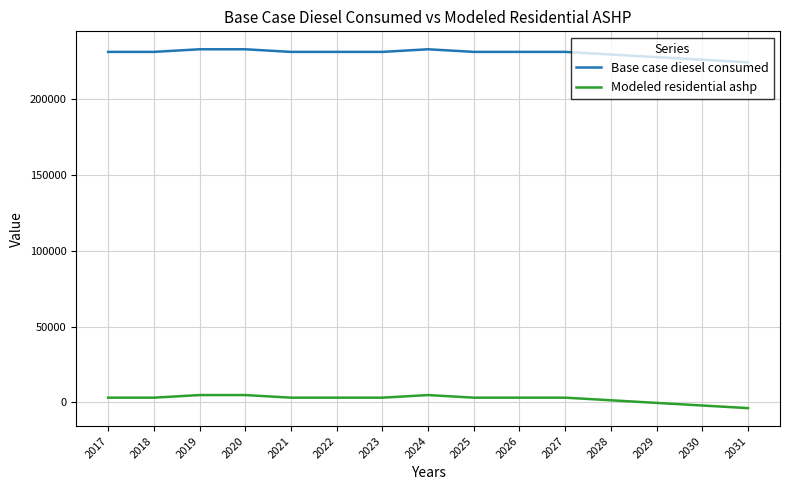

True or false: Modeled residential ashp and Base case diesel consumed cross at least once.

False